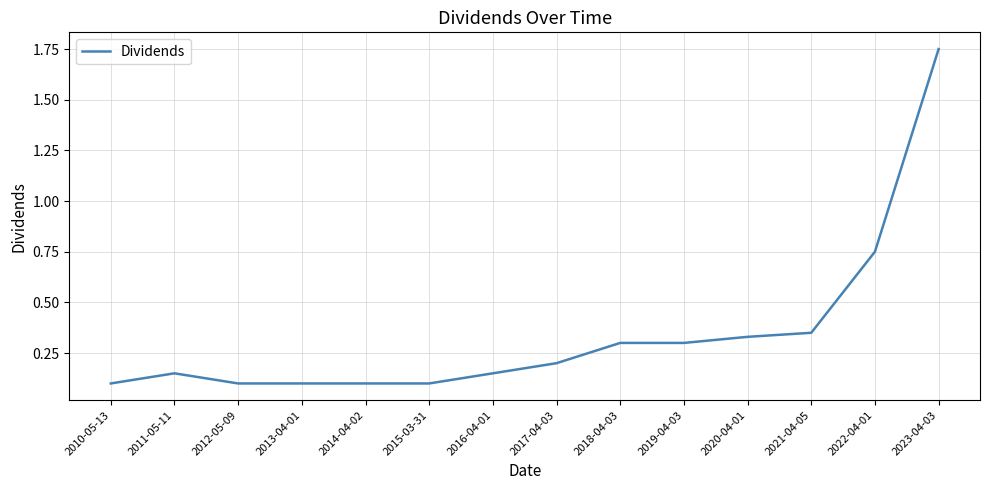

What position from the right is 2018-04-03?

6